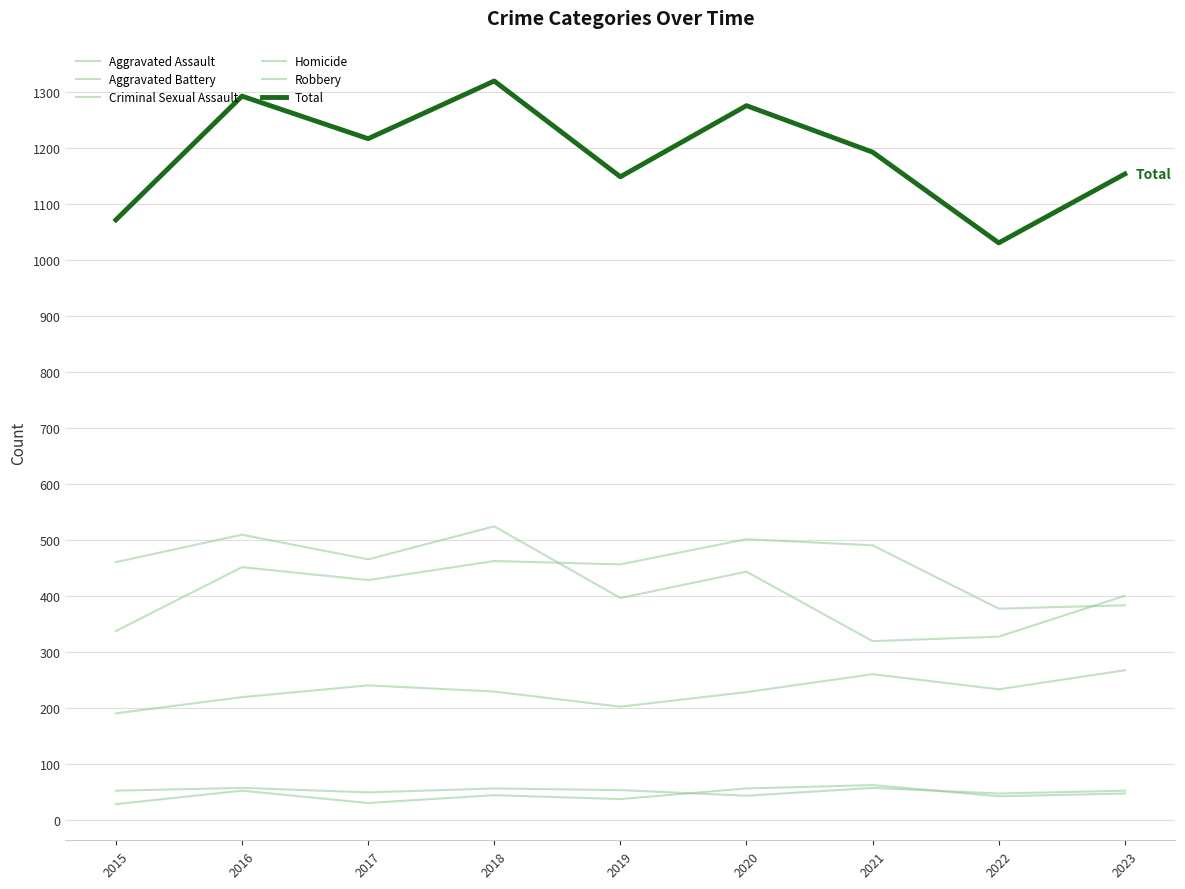

What is the maximum value for Aggravated Assault?

268